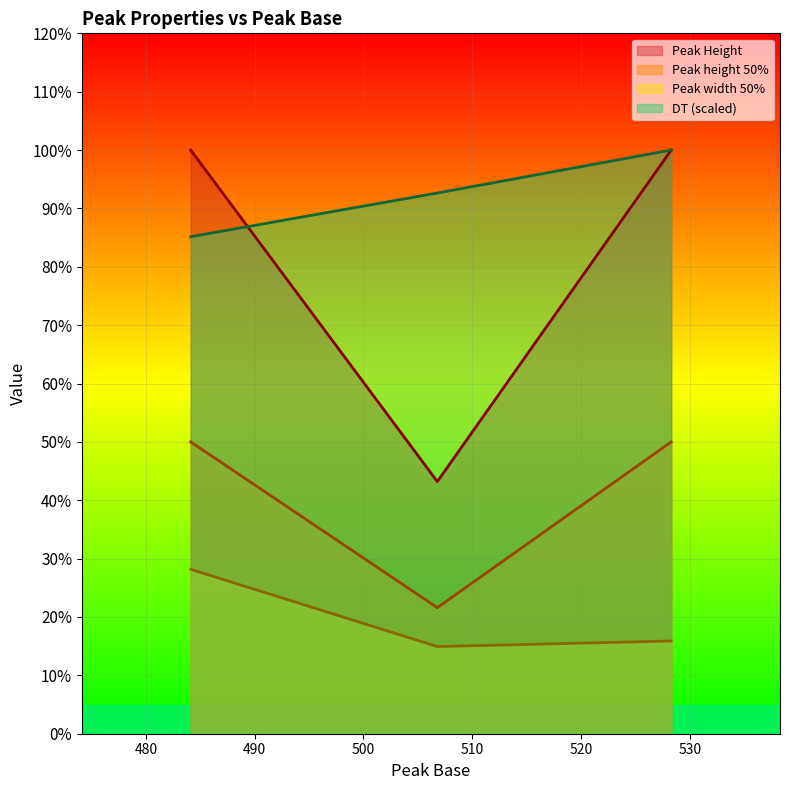

True or false: Peak Height has a value of 43.2 at 506.79.

True